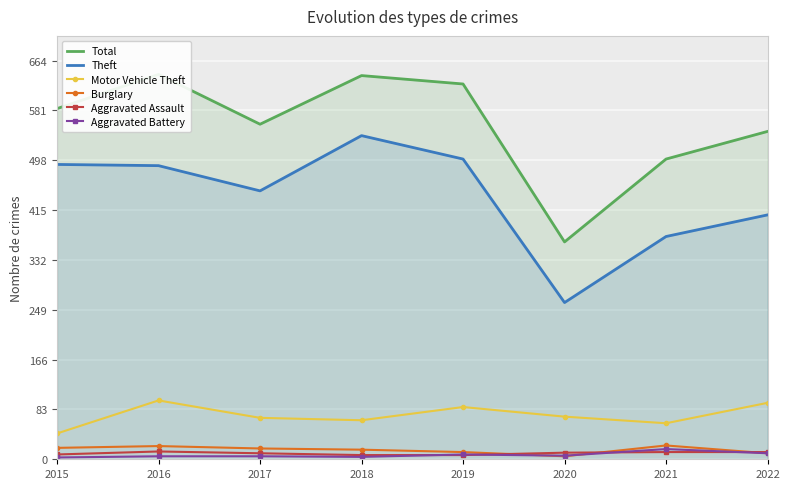

True or false: Aggravated Battery and Theft intersect in this chart.

False